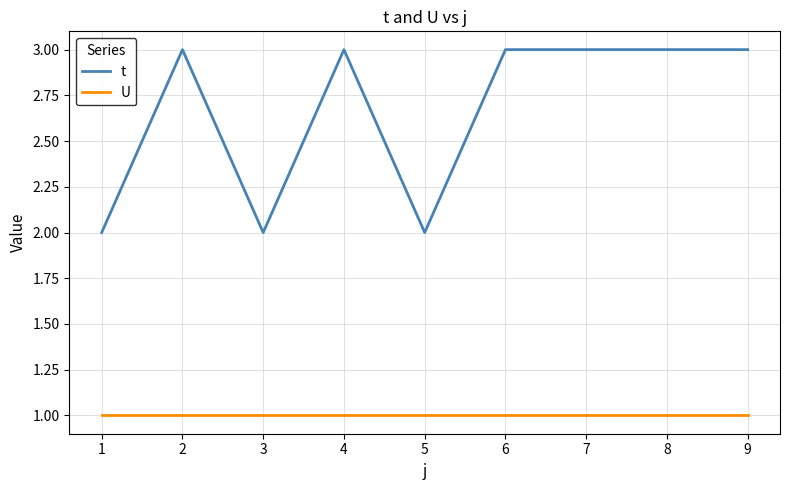

Is the value of U at 4 greater than the value of t at 8?

No